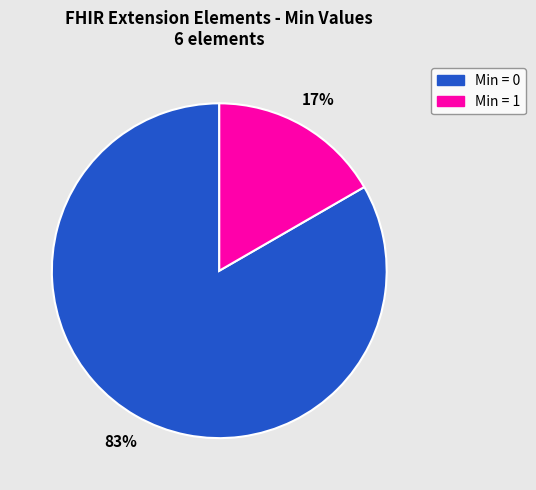

To the nearest percent, what is the average slice percentage?

50%